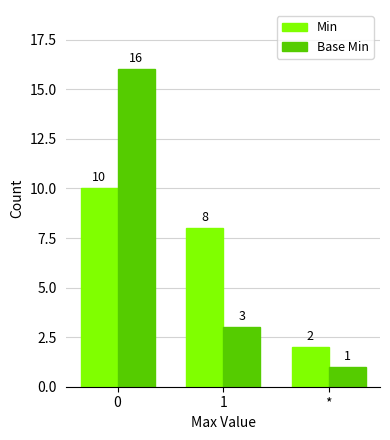

Is it true that Base Min equals 16 at 0?

True